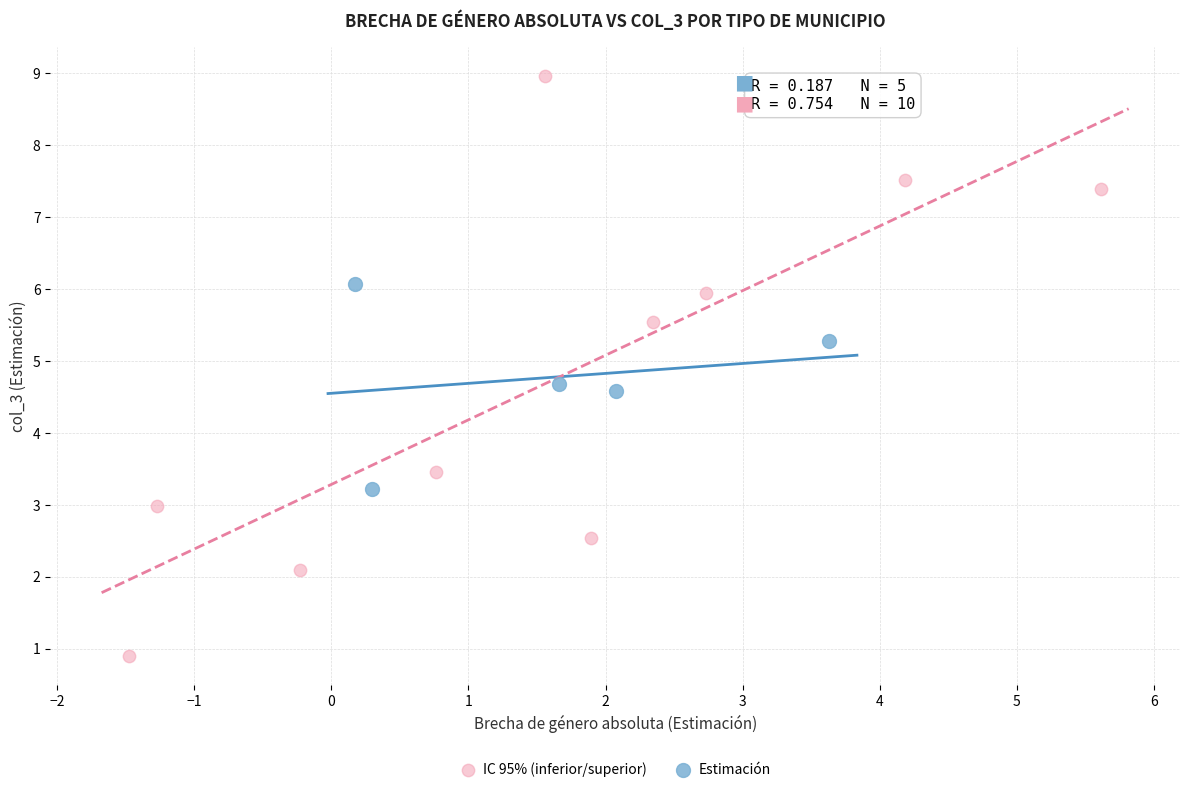

Which series has the widest spread of Y values?

IC 95% (inferior/superior)